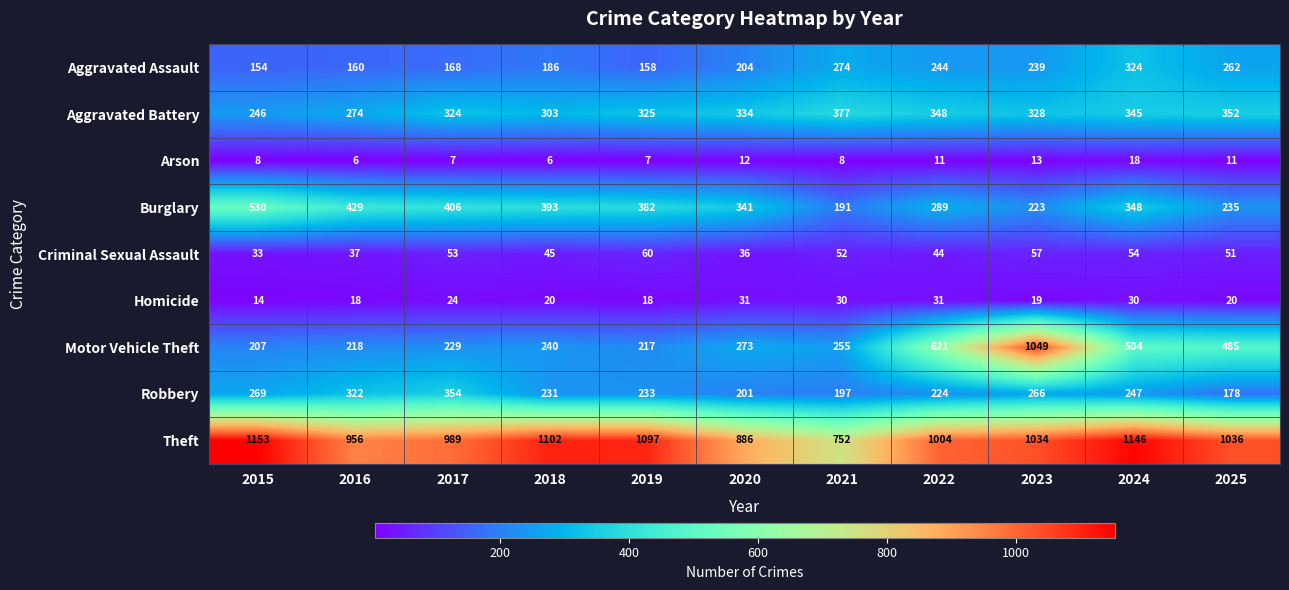

What is the total value across all series at 2021?

2136